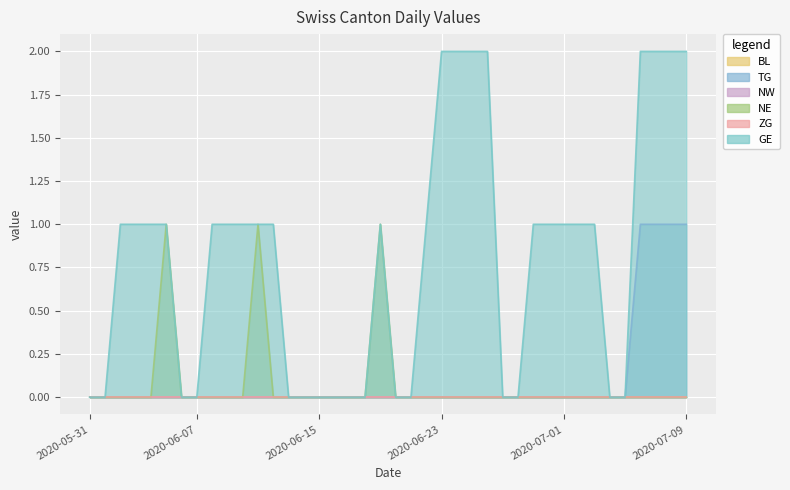

What is the label of the 31st point from the right?

2020-06-09